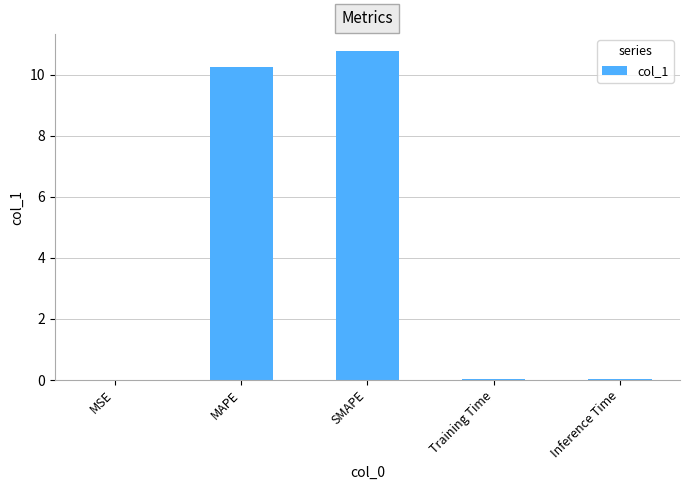

What is the sum of all values?

21.1